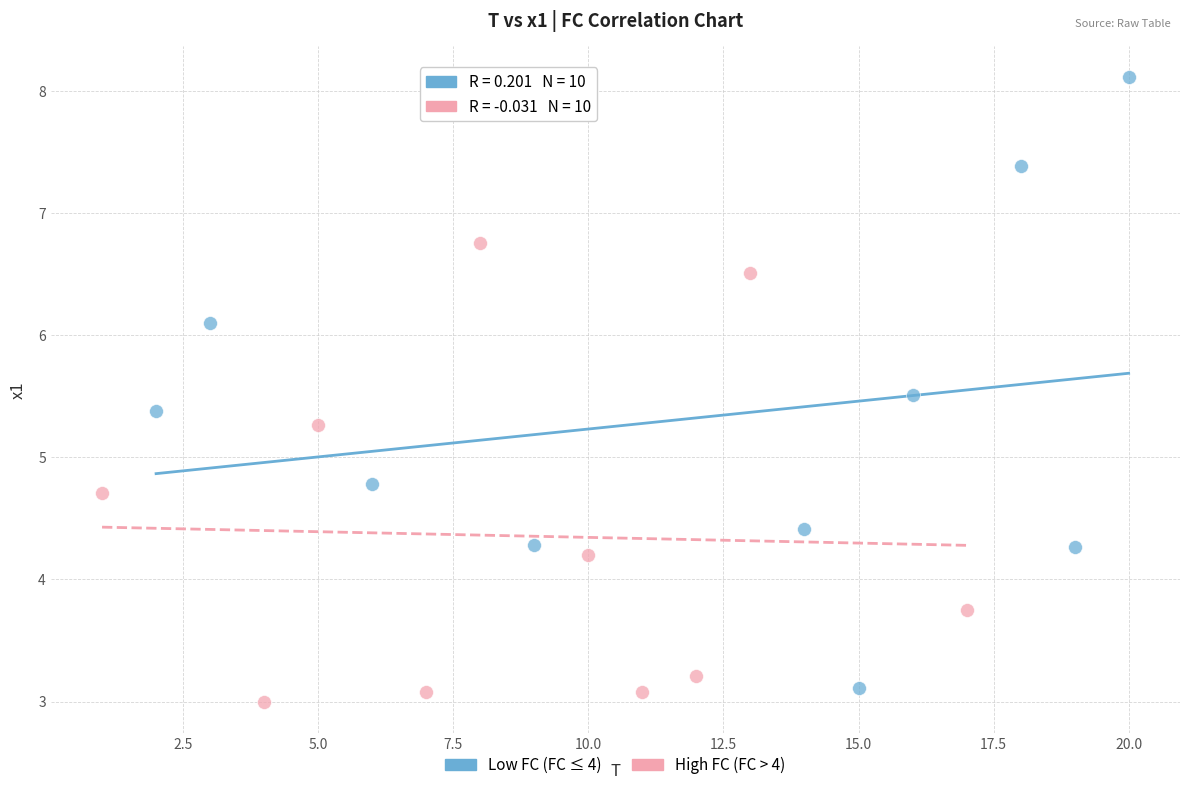

What are all the series names shown in the legend?

Low FC (FC ≤ 4), High FC (FC > 4)